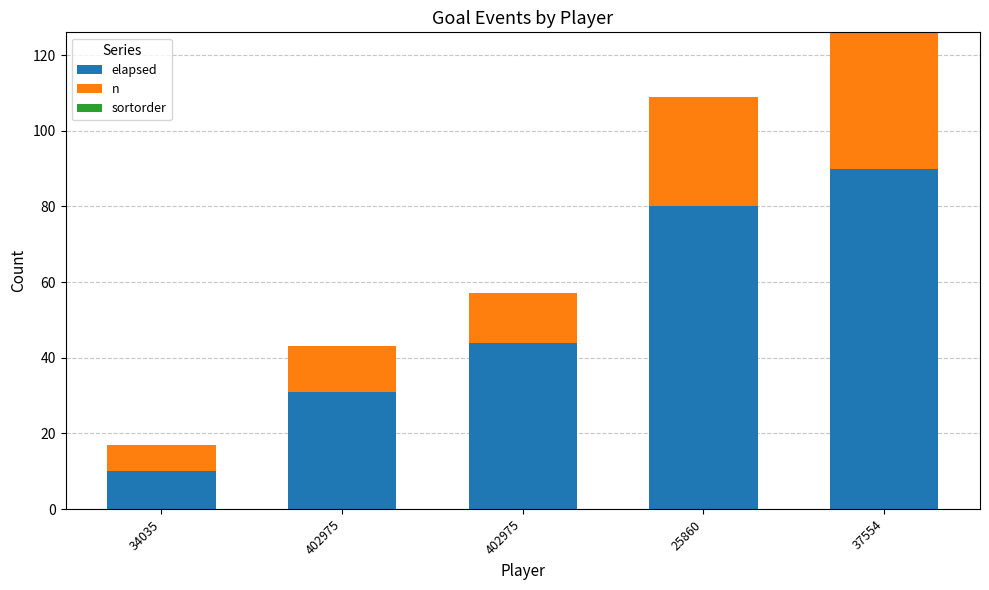

Does the chart contain any negative values?

No